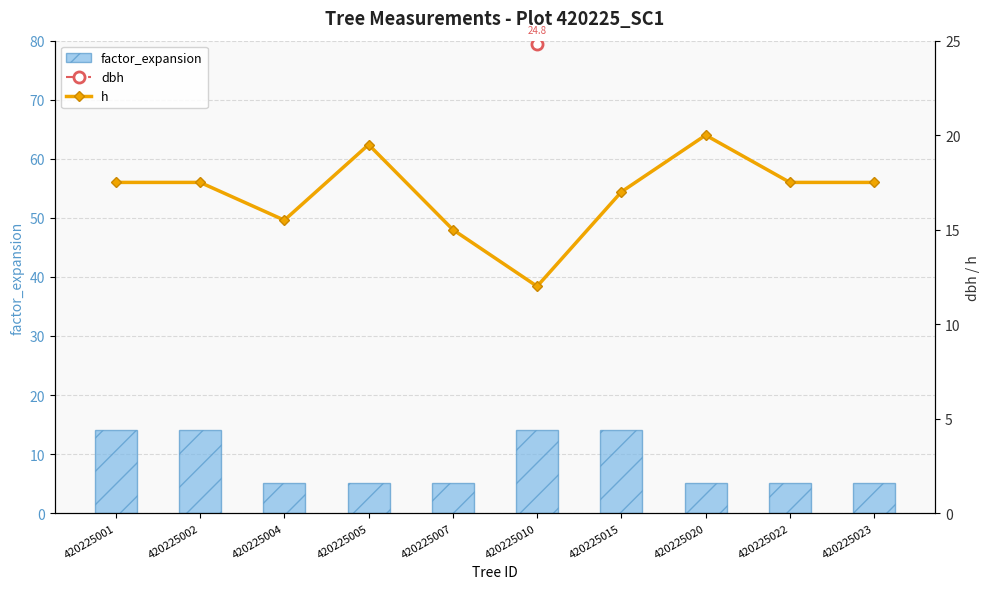

Count the number of categories in the chart.

10